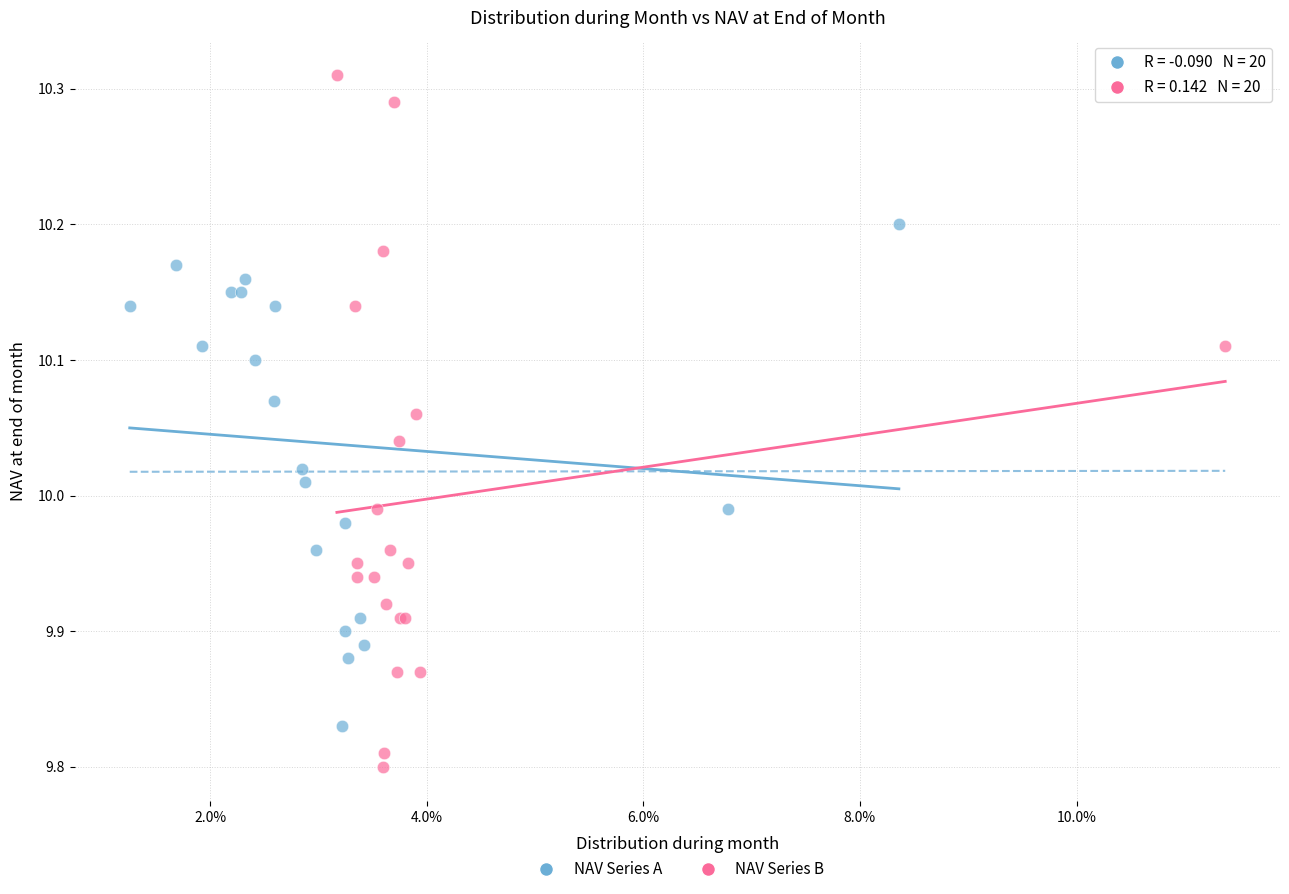

Which series contains the lowest Y value?

NAV Series B